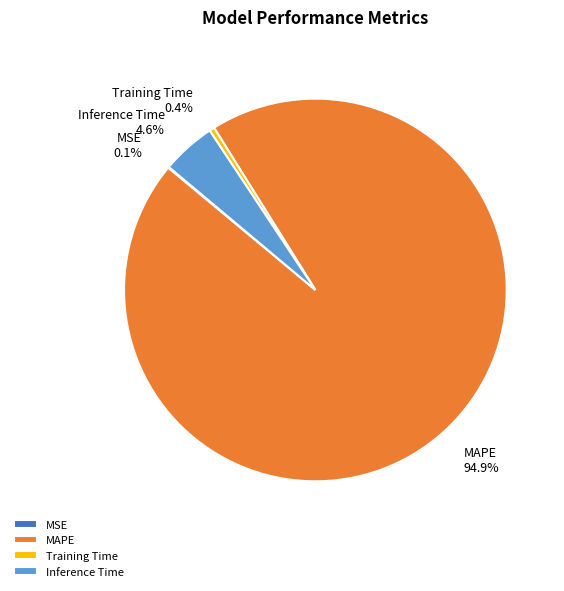

Which category has the biggest portion of the pie?

MAPE